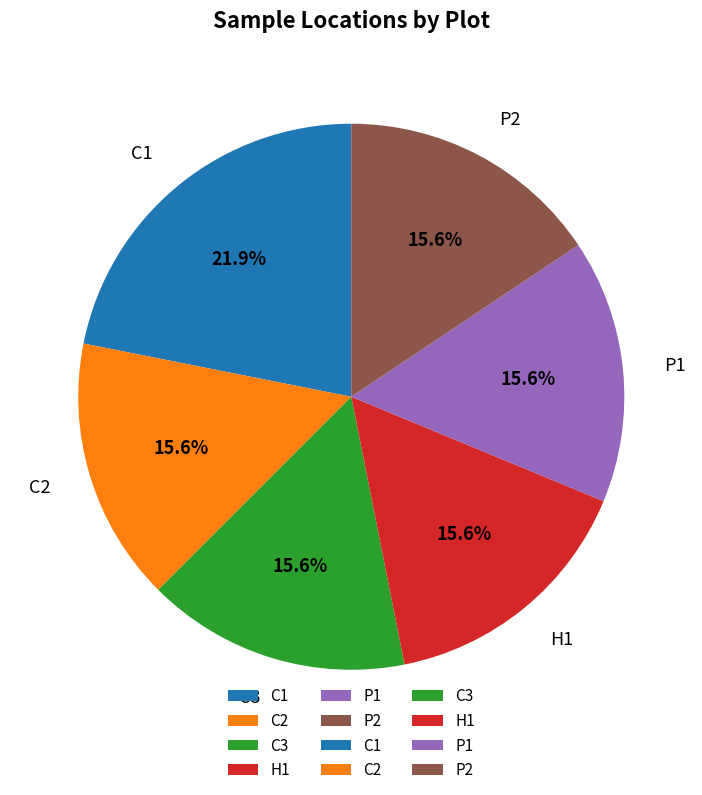

The H1 slice represents 5% of the pie. True or false?

False